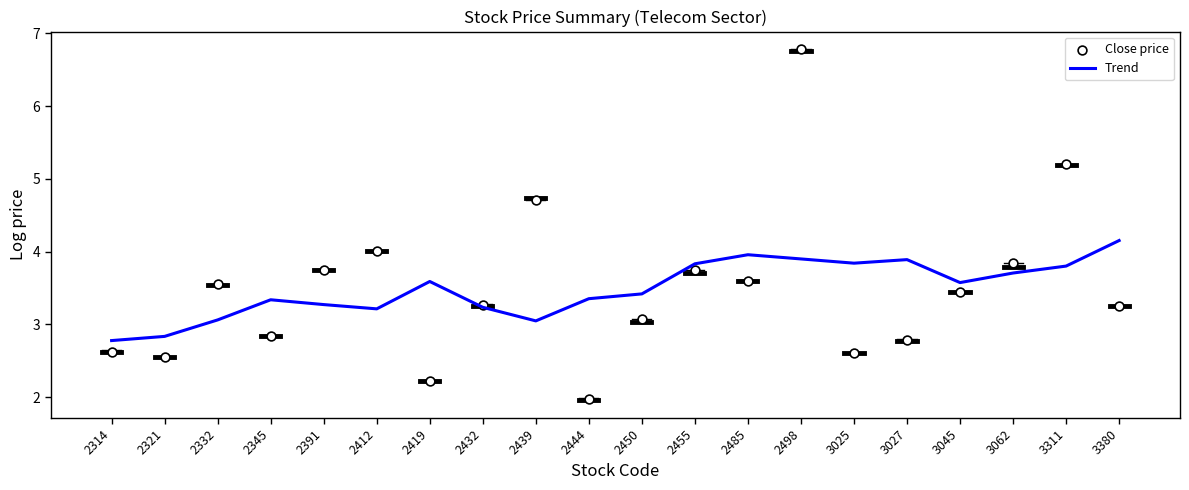

What is the total value across all series at 3045?

7.0